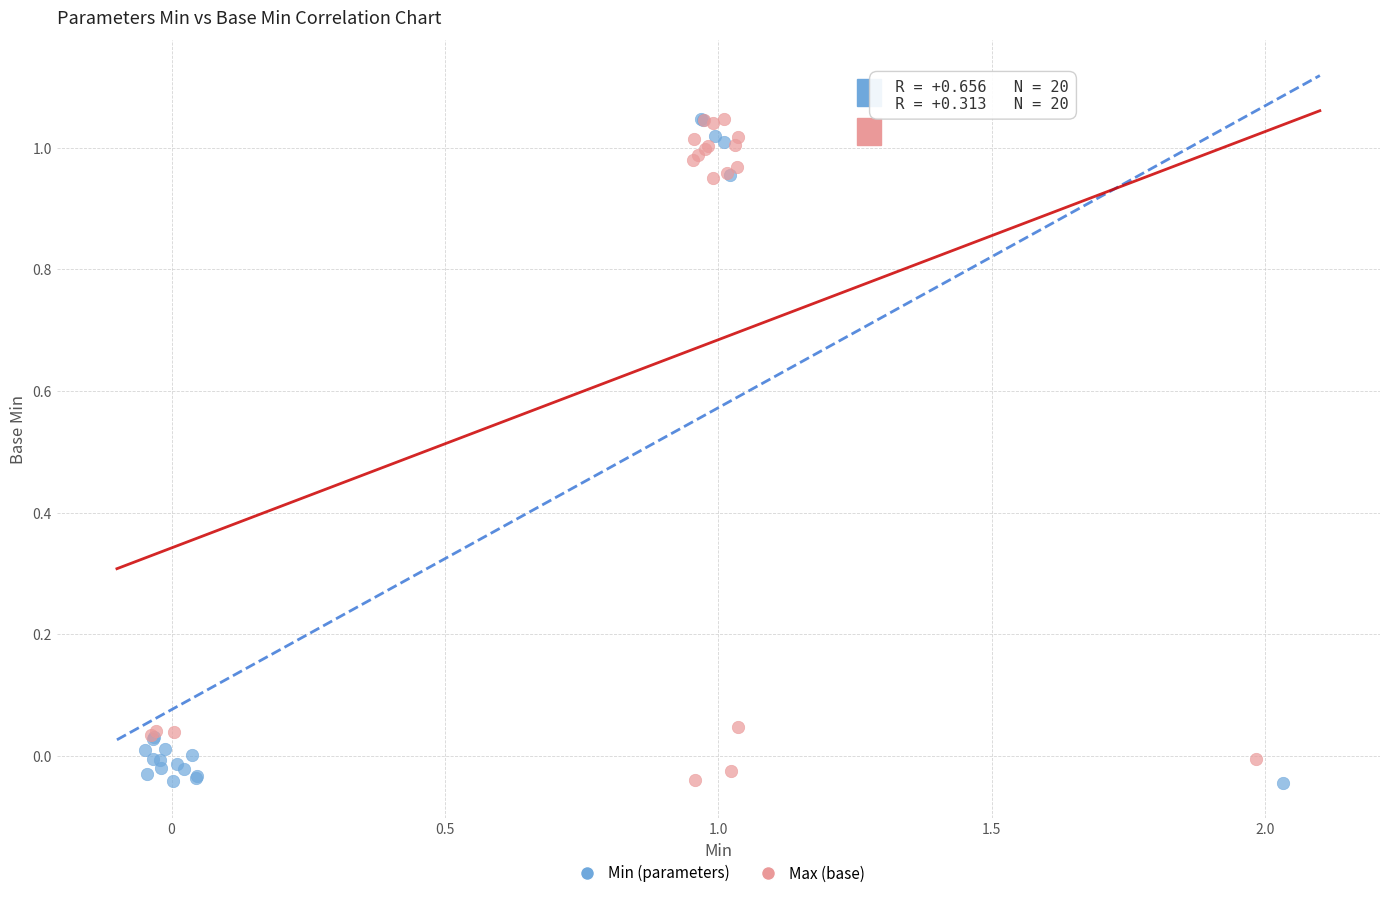

What are all the series names shown in the legend?

Min (parameters), Max (base)